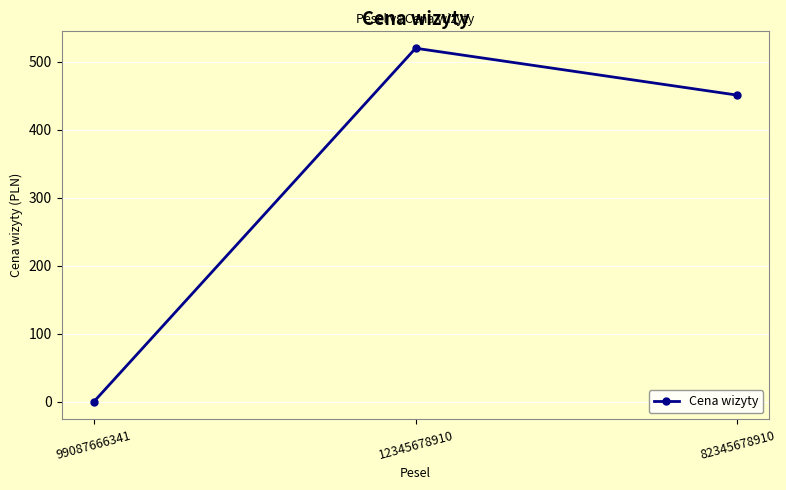

Reading left to right, extract all data points from this chart.

99087666341=0.0	12345678910=520.0	82345678910=451.0